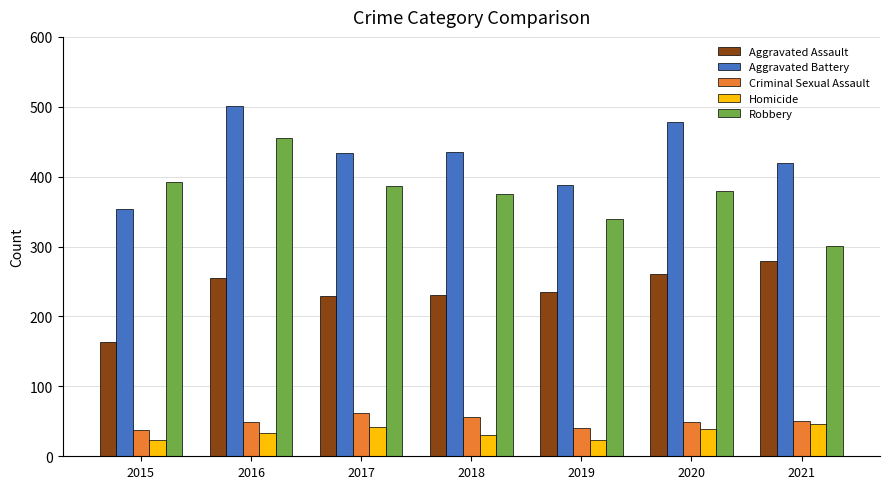

The value of Aggravated Battery at 2017 is 434. True or false?

True